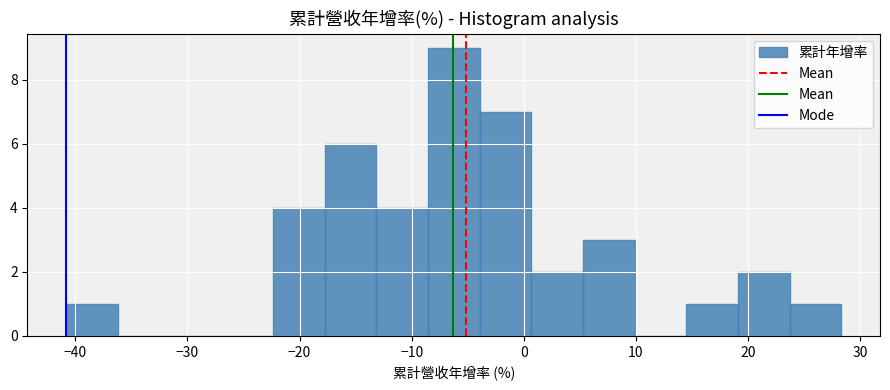

What is the height of the bar covering 14 to 19 on the x-axis? Neither the bar edges nor the heights are printed on the chart, so give them approximately, as read against the axes.

1